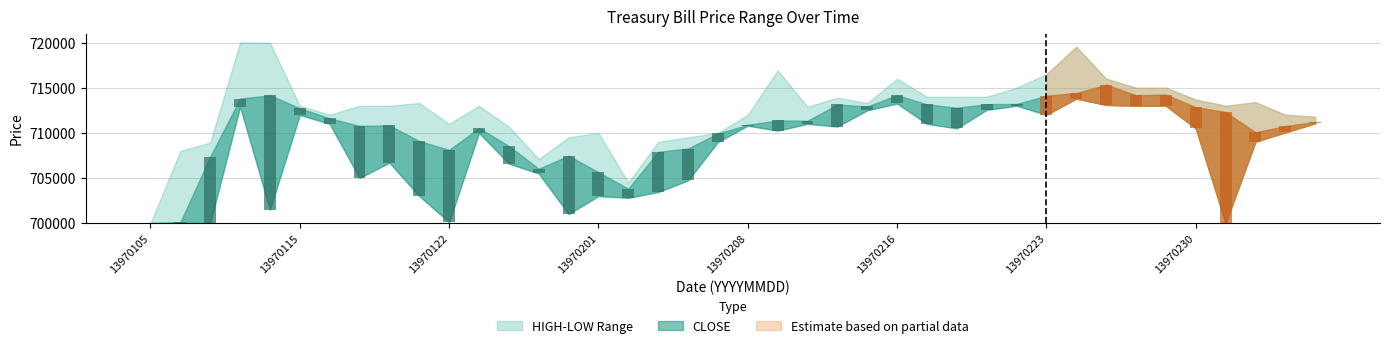

Reading left to right, what are all the values shown in this chart?

HIGH: 700004	708000	708922	720000	720000	713000	712010	713000	713000	713300	711000	713000	710700	707101	709500	710000	704500	709000	709499	710000	712000	716930	712899	713900	713299	716000	714000	713989	714000	715000	716500	719538	716000	715000	714998	713690	713000	713399	712000	711795
CLOSE: 700004	700107	707361	713801	714163	712737	711610	710779	710828	709097	708116	710535	708547	706030	707461	705645	703818	707901	708264	709936	710901	711382	711343	713143	712922	714175	713160	712783	713177	713200	714109	714402	715328	714169	714224	712841	712303	710055	710747	711195
LOW: 700004	700017	700010	712899	701500	712000	711000	705006	706701	703001	700120	710001	706600	705500	701010	703000	702809	703450	704739	709000	710801	710250	711001	710700	712500	713253	711001	710503	712550	713007	712004	713800	713100	713000	713001	710513	700000	709036	710055	711057